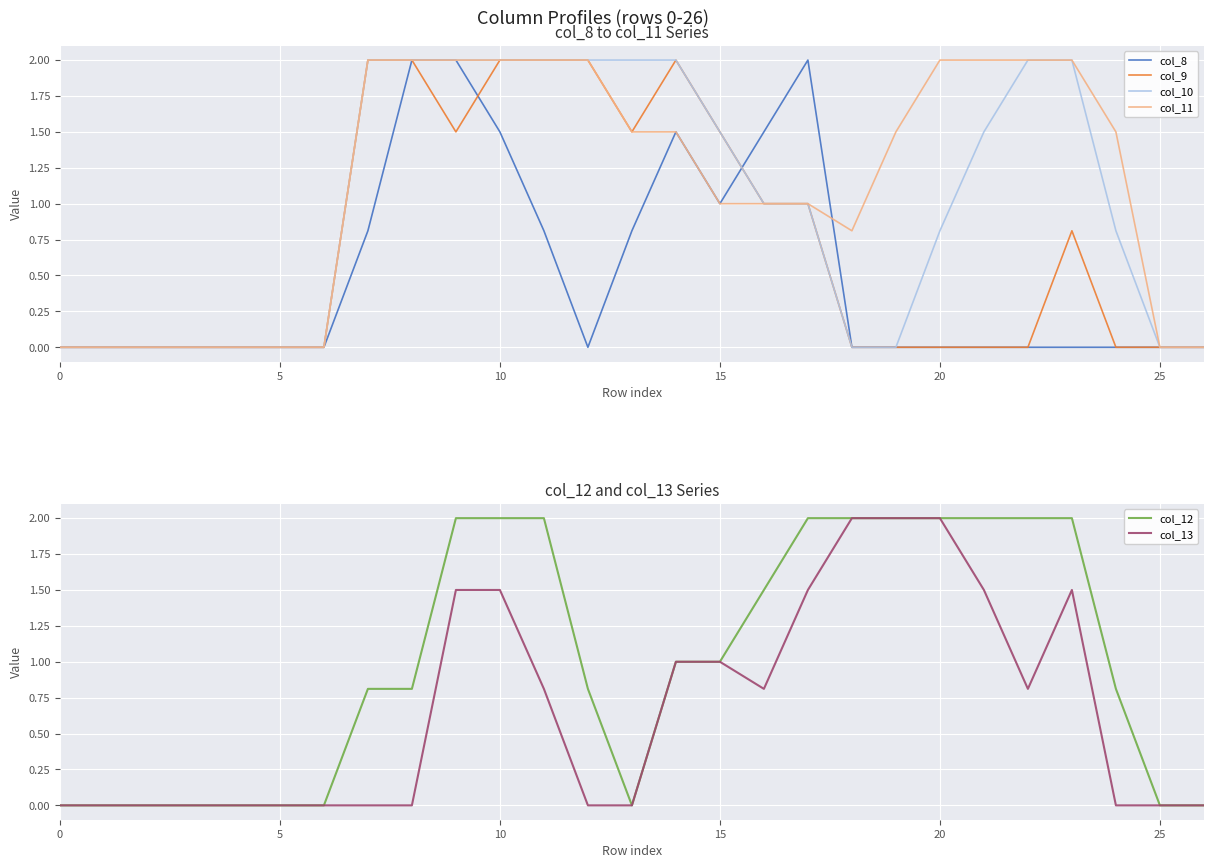

At which category is the sum across all series the highest?

9